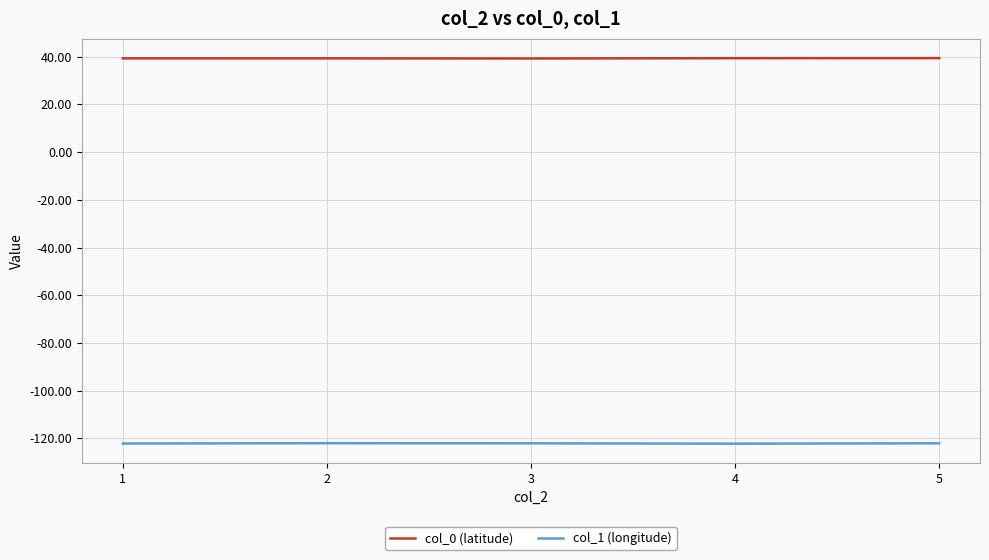

What is the difference between the second highest and minimum values in the col_1 (longitude) series?

0.2